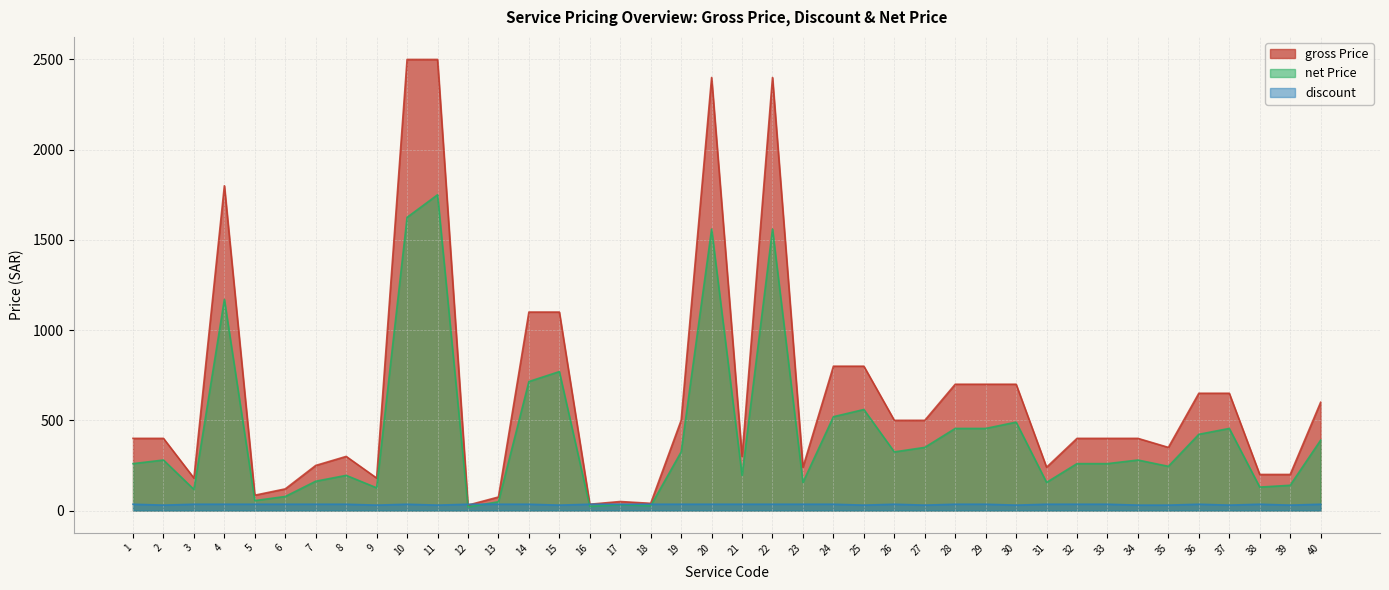

What is the value of the discount point at the 28th from the left?

35.0